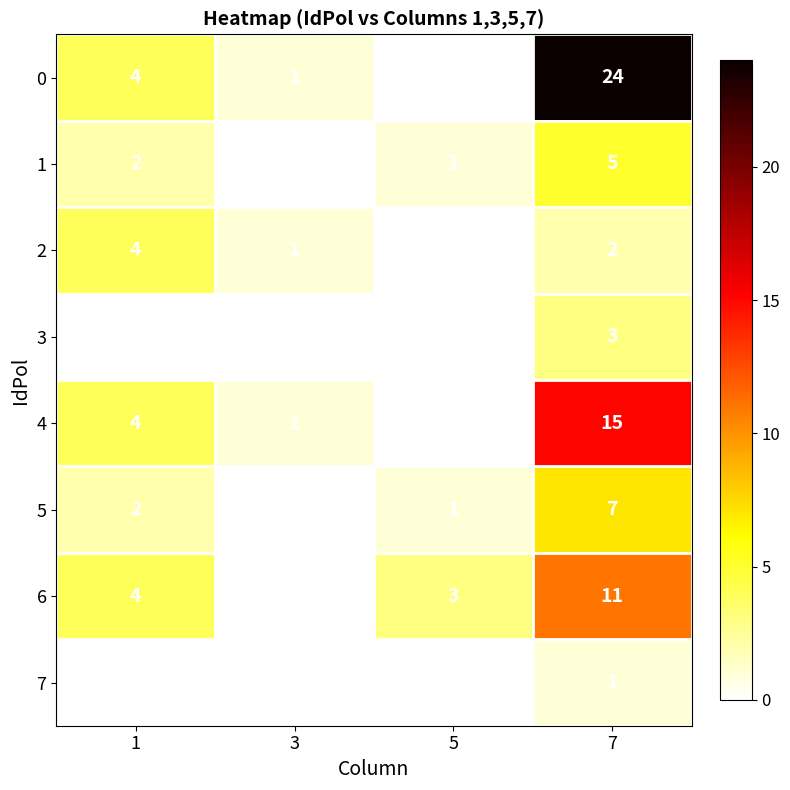

What is the total value across all series at 7?

68